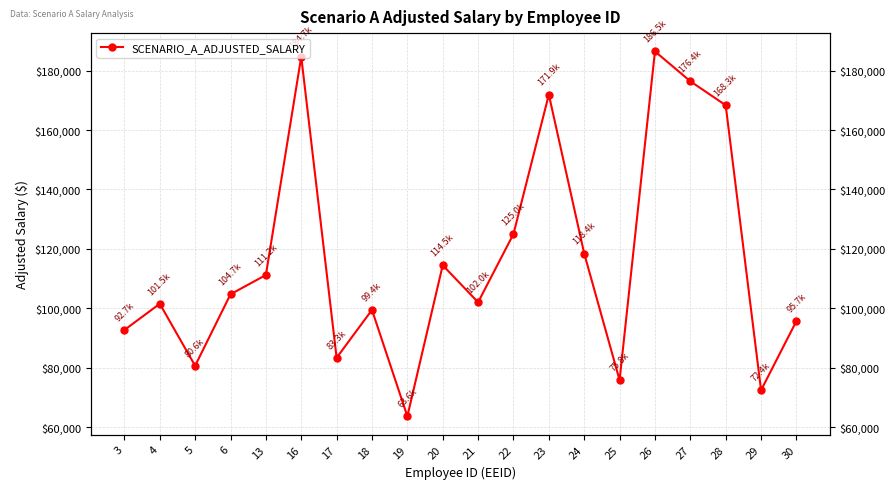

Reading left to right, what are all the values shown in this chart?

3=92685.0	4=101516.0	5=80634.6	6=104705.0	13=111199.0	16=184685.0	17=83322.0	18=99443.9	19=63630.1	20=114484.0	21=102014.0	22=124988.0	23=171925.0	24=118432.0	25=75810.0	26=186480.0	27=176415.0	28=168345.0	29=72406.0	30=95690.0